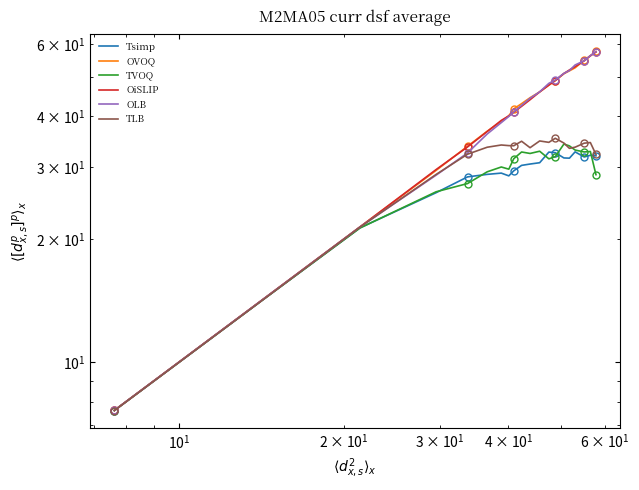

What is the maximum value shown in the chart?

57.6